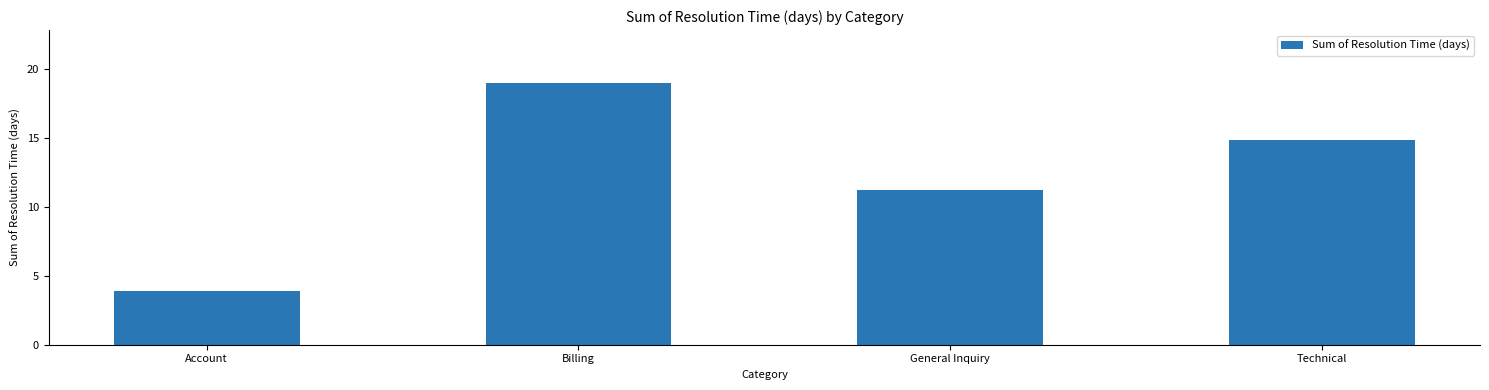

Which category has the highest value across all series?

Billing